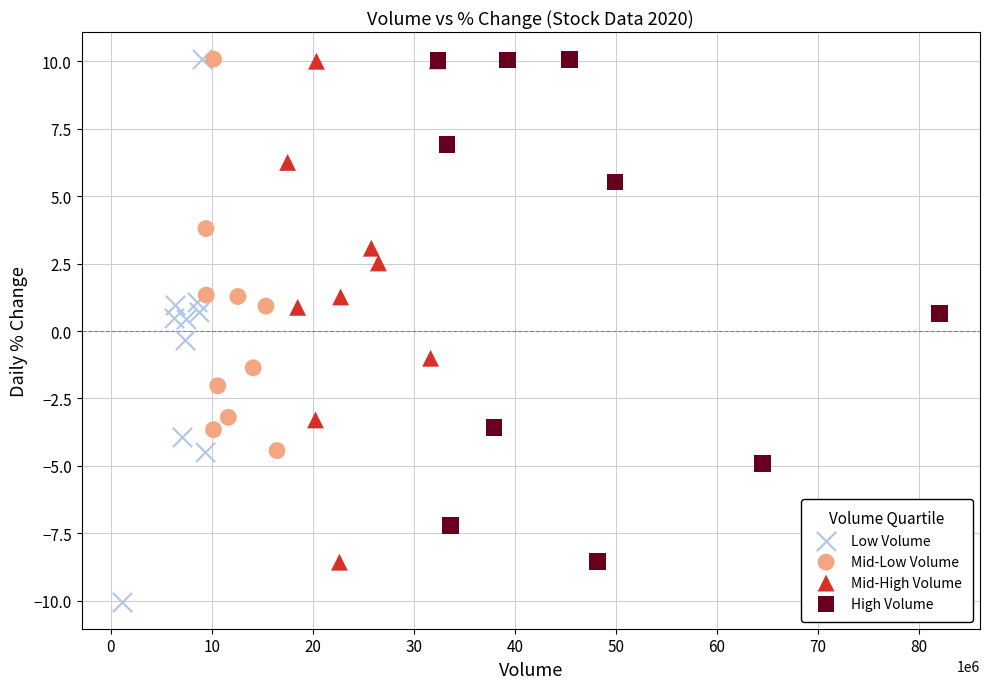

Which series contains the lowest Y value?

Low Volume